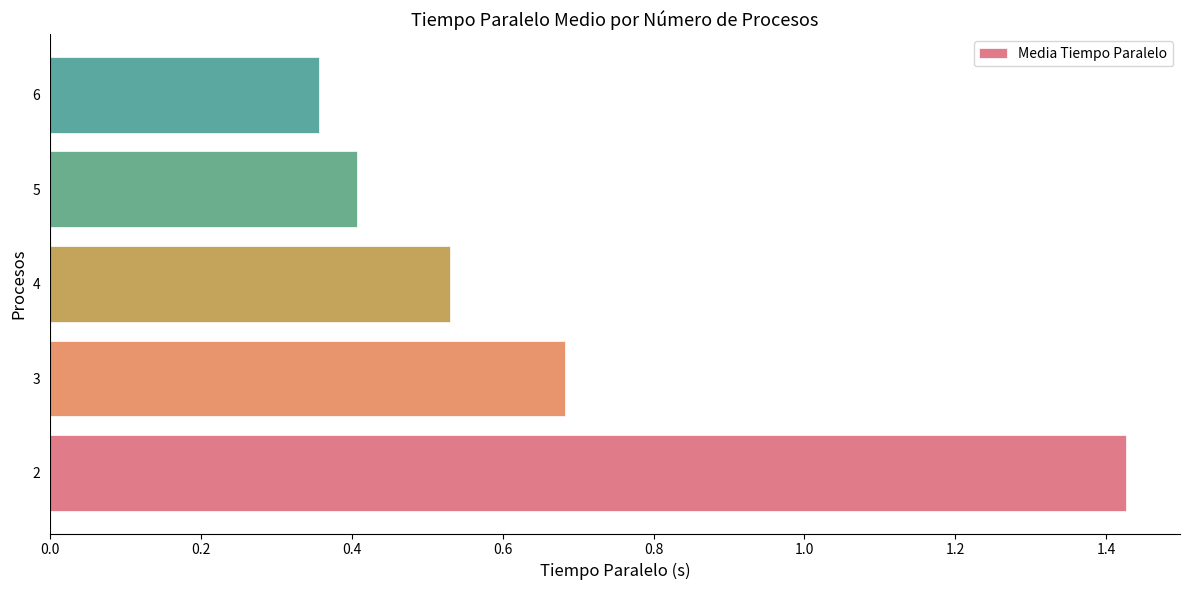

What is the change in value from 2 to 6?

-1.1